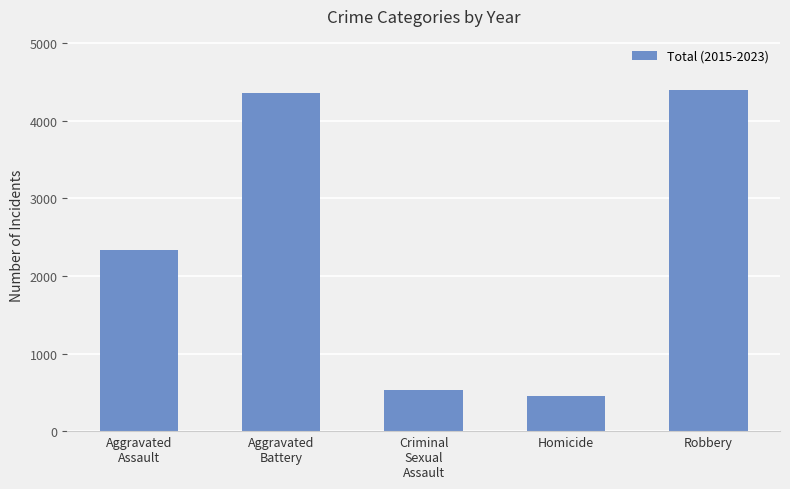

How many data points does each series have?

5